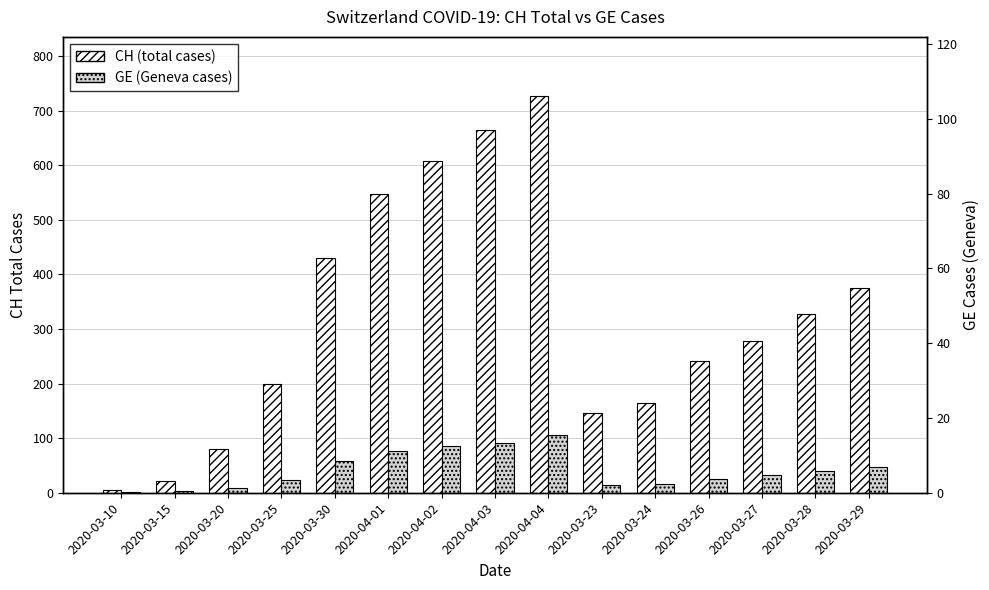

Reading right to left, extract all data points from this chart.

CH (total cases): 2020-03-29=375	2020-03-28=328	2020-03-27=278	2020-03-26=242	2020-03-24=165	2020-03-23=146	2020-04-04=726	2020-04-03=664	2020-04-02=607	2020-04-01=547	2020-03-30=430	2020-03-25=199	2020-03-20=81	2020-03-15=22	2020-03-10=5
GE (Geneva cases): 2020-03-29=48	2020-03-28=40	2020-03-27=32	2020-03-26=25	2020-03-24=16	2020-03-23=15	2020-04-04=106	2020-04-03=92	2020-04-02=85	2020-04-01=77	2020-03-30=58	2020-03-25=23	2020-03-20=9	2020-03-15=4	2020-03-10=1